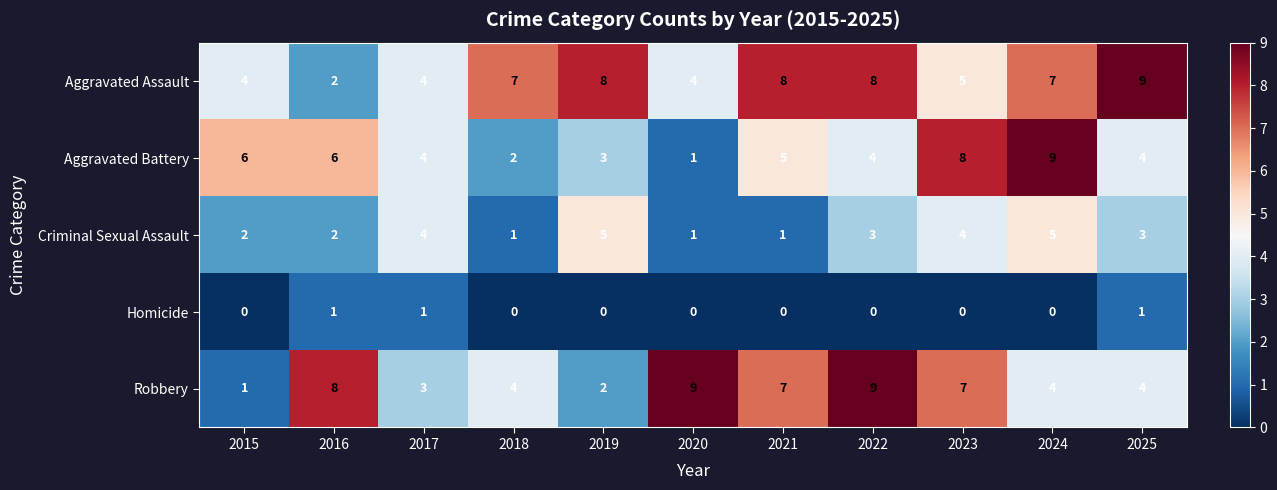

Between 2016 and 2017, which series saw the biggest shift?

Robbery